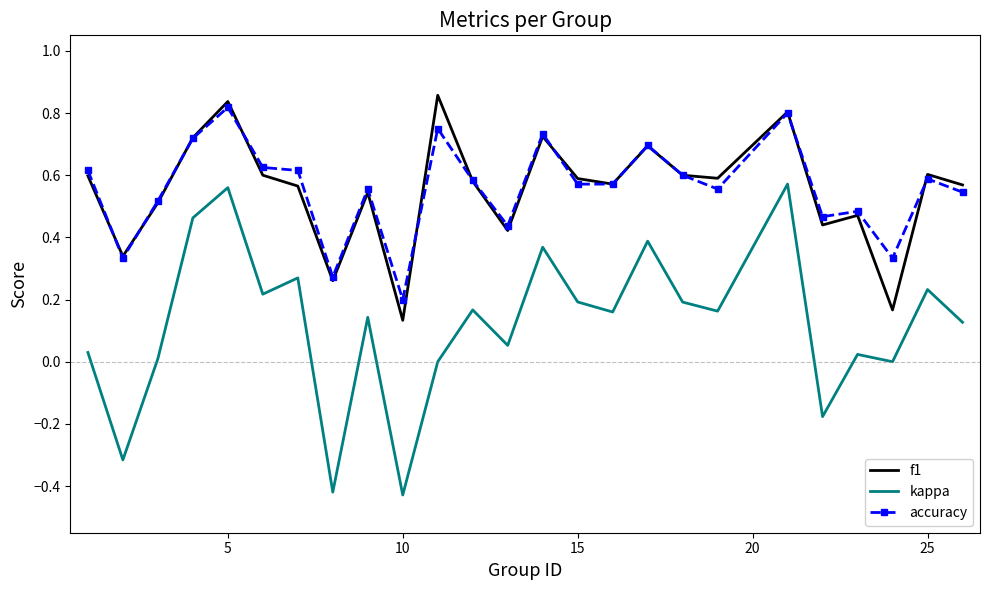

Which series has the widest spread of values?

kappa